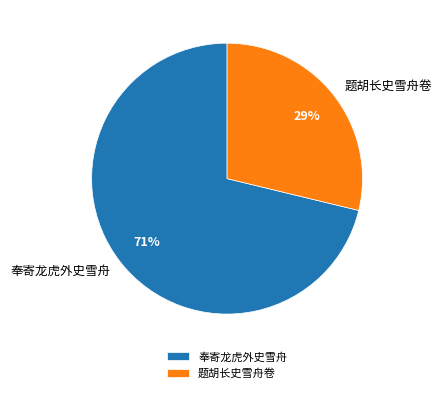

Is it true that 题胡长史雪舟卷 is 15% of the pie?

False